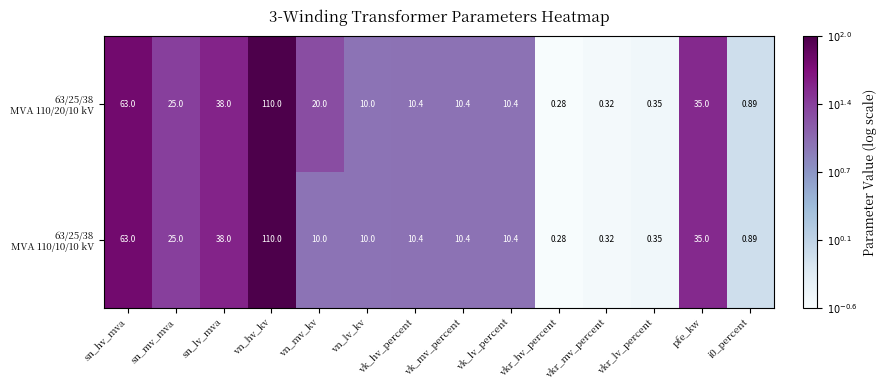

How many categories are shown in the chart?

14